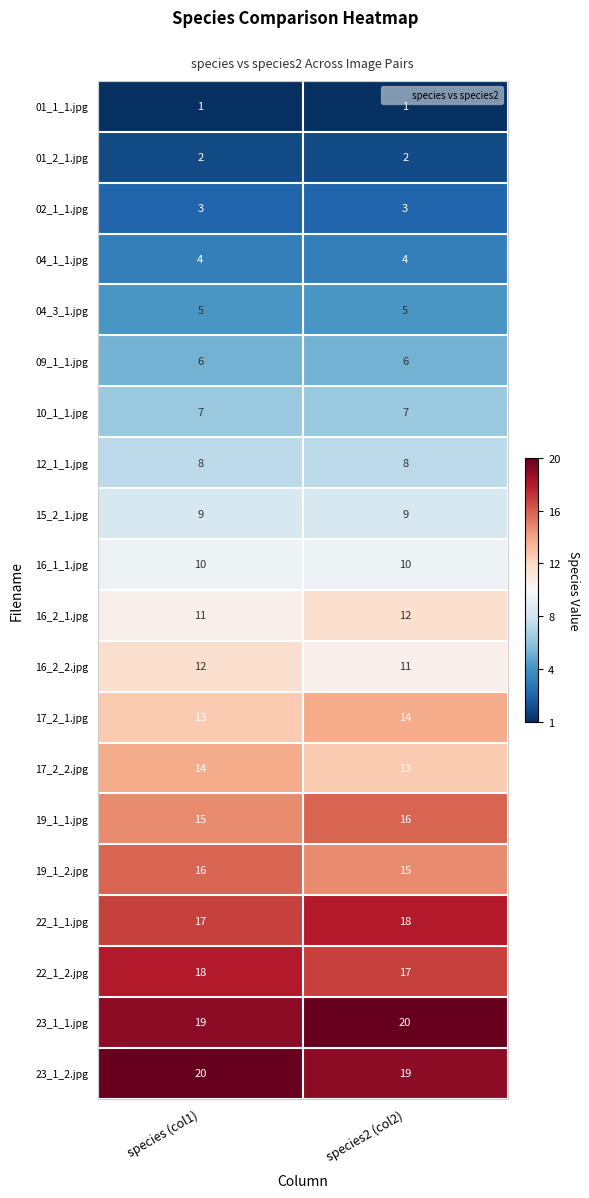

What is the approximate value of 23_1_1.jpg at species2 (col2)?

20